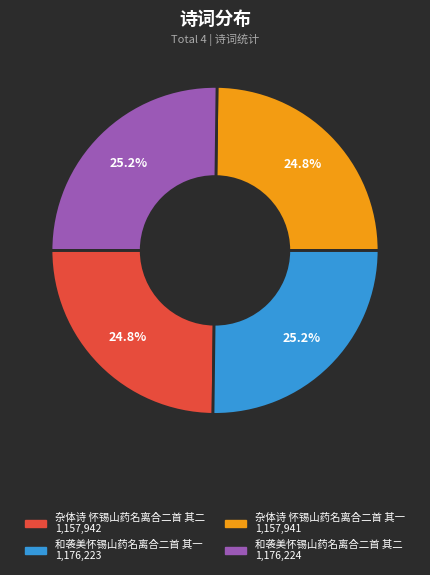

Count the number of slices in the pie.

4